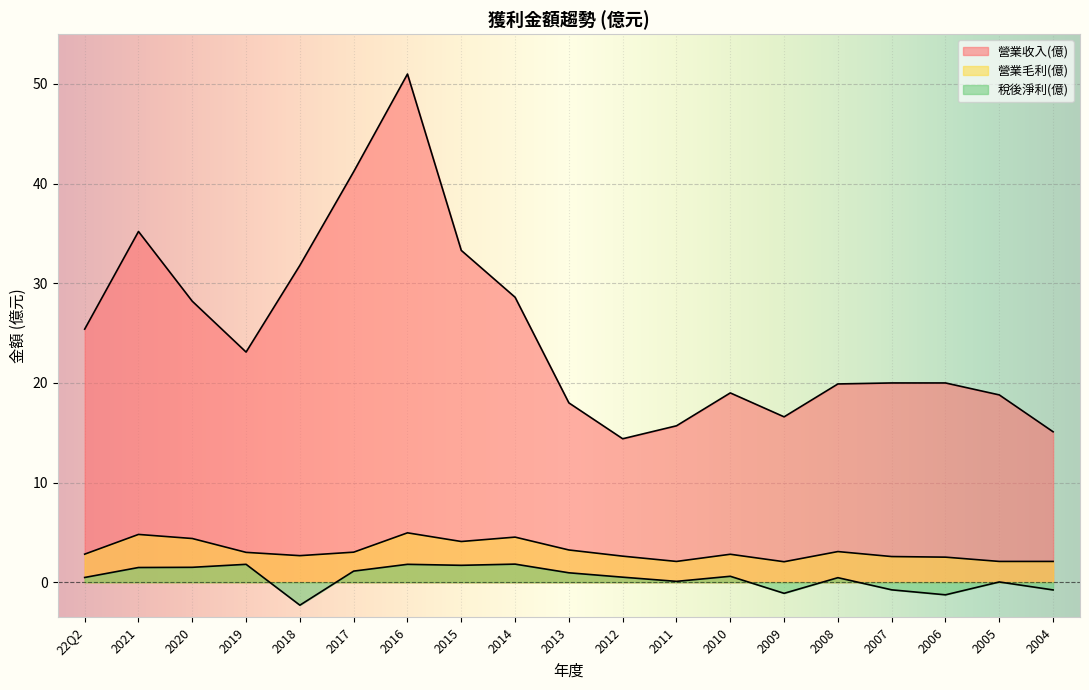

List the series in order of their peak value, lowest first.

稅後淨利(億), 營業毛利(億), 營業收入(億)